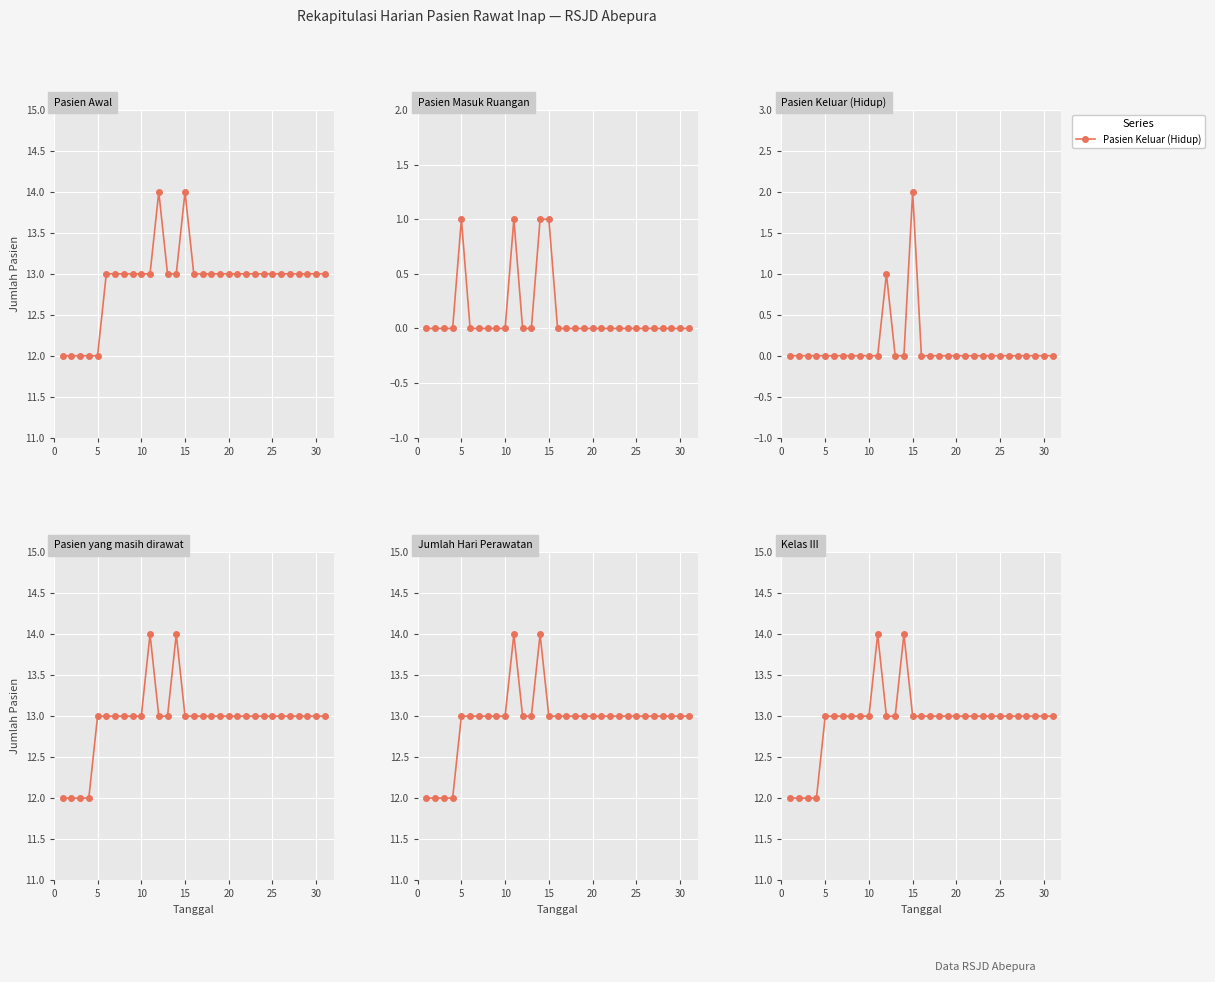

Reading right to left, what are all the values shown in this chart?

Pasien Awal: 13	13	13	13	13	13	13	13	13	13	13	13	13	13	13	13	14	13	13	14	13	13	13	13	13	13	12	12	12	12	12
Pasien Masuk Ruangan: 0	0	0	0	0	0	0	0	0	0	0	0	0	0	0	0	1	1	0	0	1	0	0	0	0	0	1	0	0	0	0
Pasien Keluar (Hidup): 0	0	0	0	0	0	0	0	0	0	0	0	0	0	0	0	2	0	0	1	0	0	0	0	0	0	0	0	0	0	0
Pasien yang masih dirawat: 13	13	13	13	13	13	13	13	13	13	13	13	13	13	13	13	13	14	13	13	14	13	13	13	13	13	13	12	12	12	12
Jumlah Hari Perawatan: 13	13	13	13	13	13	13	13	13	13	13	13	13	13	13	13	13	14	13	13	14	13	13	13	13	13	13	12	12	12	12
Kelas III: 13	13	13	13	13	13	13	13	13	13	13	13	13	13	13	13	13	14	13	13	14	13	13	13	13	13	13	12	12	12	12